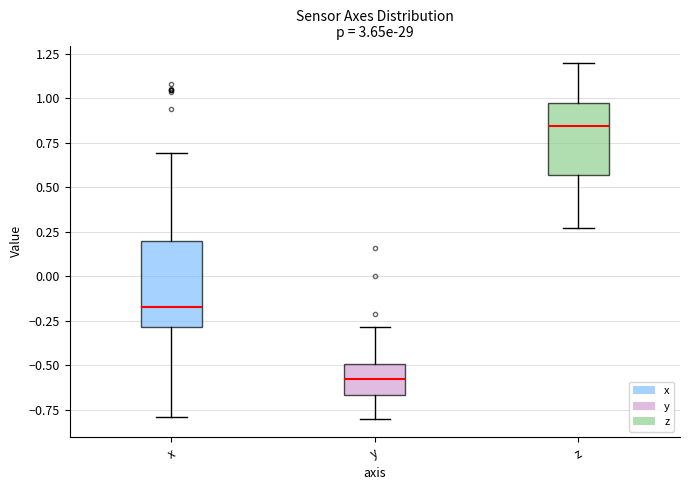

Reading left to right, read every box against the y-axis: the position of its median line, the range the box covers, and the ends of its whiskers. The values are not printed on the chart, so give them approximately, as read against the axis.

x: median -0.15, box -0.30 to 0.20, whiskers -0.80 to 0.70
y: median -0.60, box -0.65 to -0.50, whiskers -0.80 to -0.30
z: median 0.85, box 0.55 to 0.95, whiskers 0.25 to 1.20